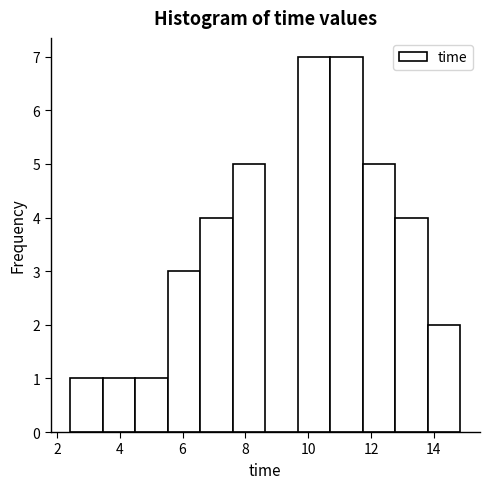

What is the height of the bar covering 12.8 to 13.8 on the x-axis? Neither the bar edges nor the heights are printed on the chart, so give them approximately, as read against the axes.

4